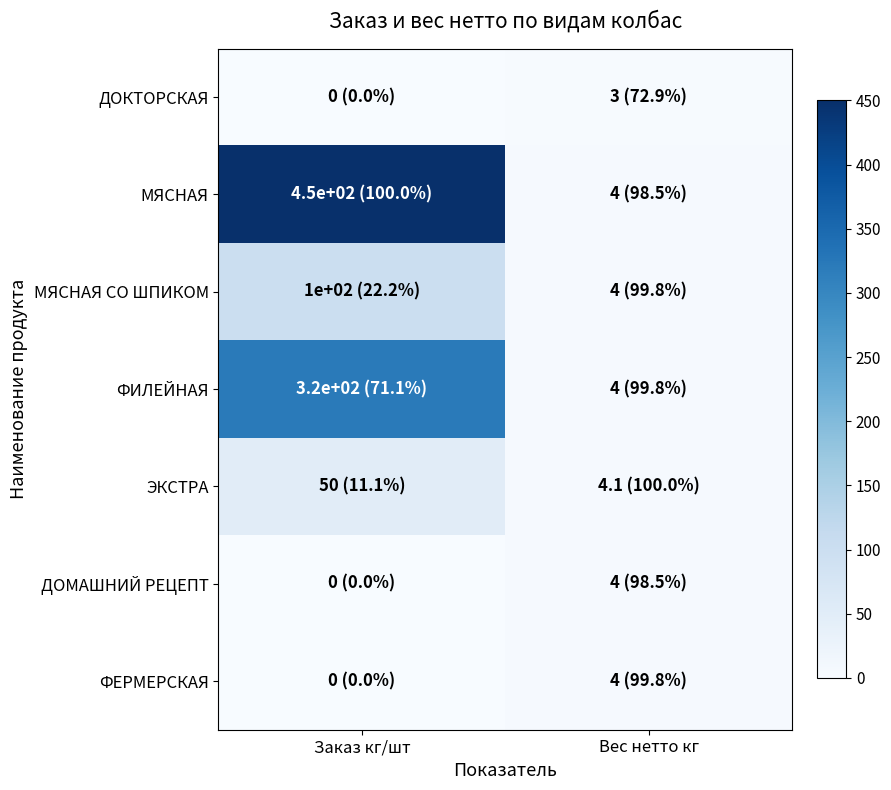

What is the spread (max minus min) of values at Вес нетто кг?

1.1